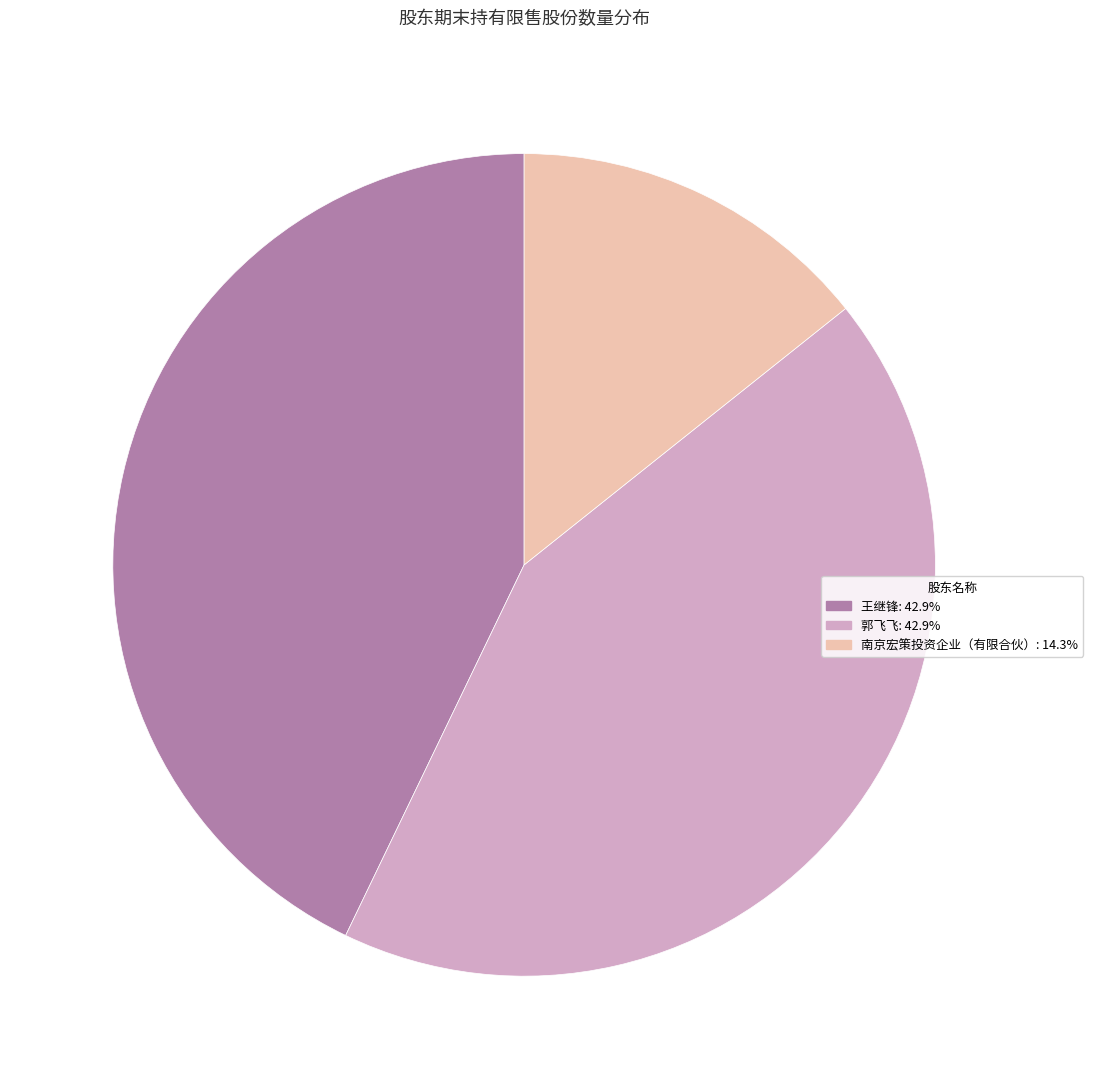

Do 郭飞飞: 42.9% and 王继锋: 42.9% together represent more than half of the pie?

Yes